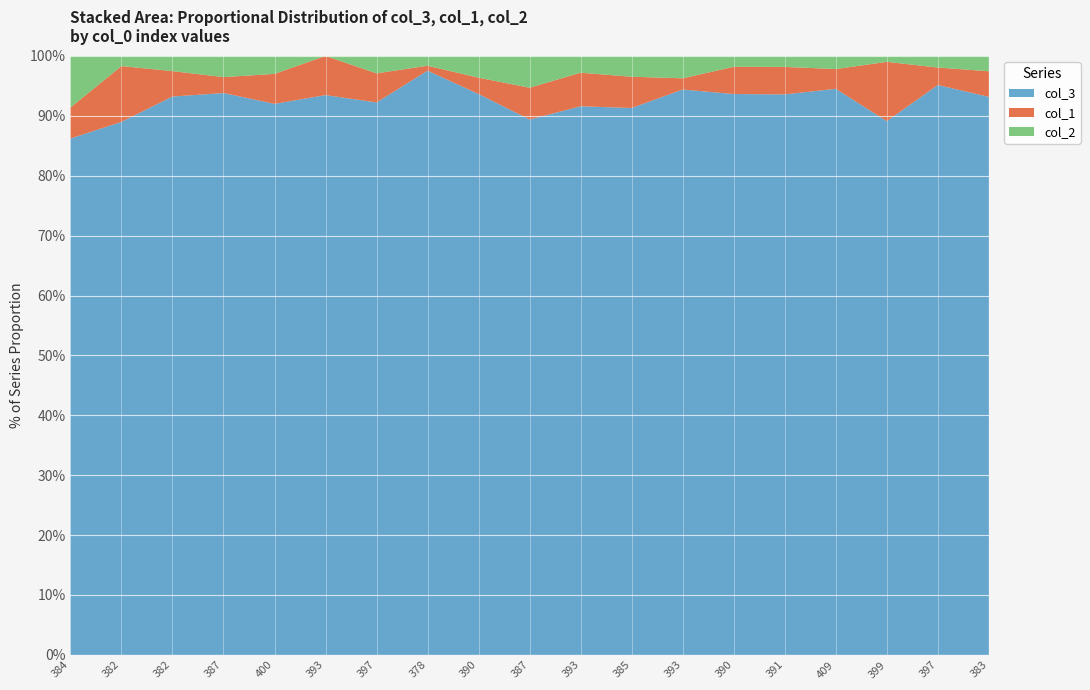

Reading right to left, extract all data points from this chart.

col_3: 383=109	397=98	399=90	409=86	391=102	390=103	393=101	385=105	393=98	387=101	390=103	378=119	397=95	393=100	400=92	387=106	382=110	382=105	384=100
col_1: 383=5	397=3	399=10	409=3	391=5	390=5	393=2	385=6	393=6	387=6	390=3	378=1	397=5	393=7	400=5	387=3	382=5	382=11	384=6
col_2: 383=3	397=2	399=1	409=2	391=2	390=2	393=4	385=4	393=3	387=6	390=4	378=2	397=3	393=0	400=3	387=4	382=3	382=2	384=10